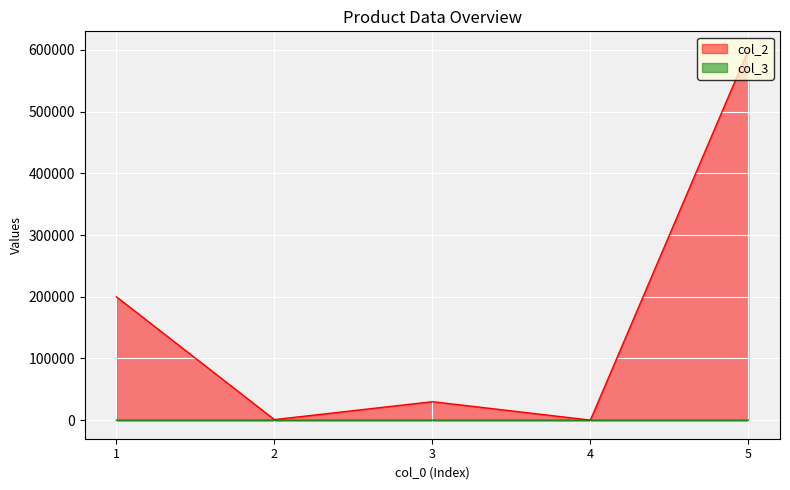

Which series has the largest total across all categories?

col_2